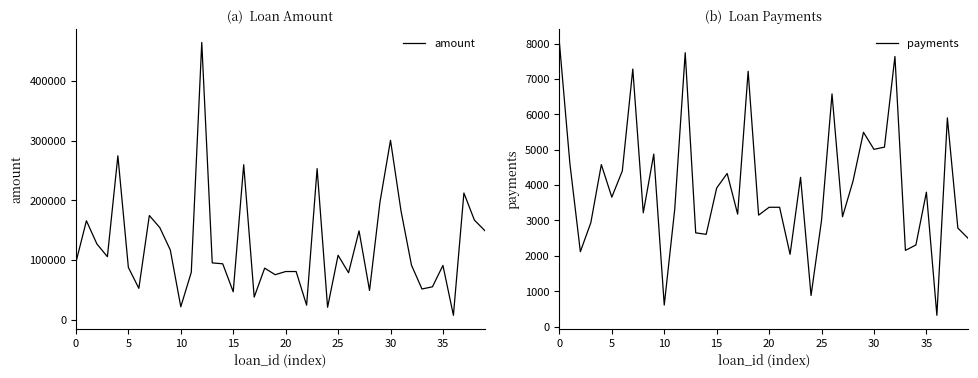

What is the maximum value for amount?

464520